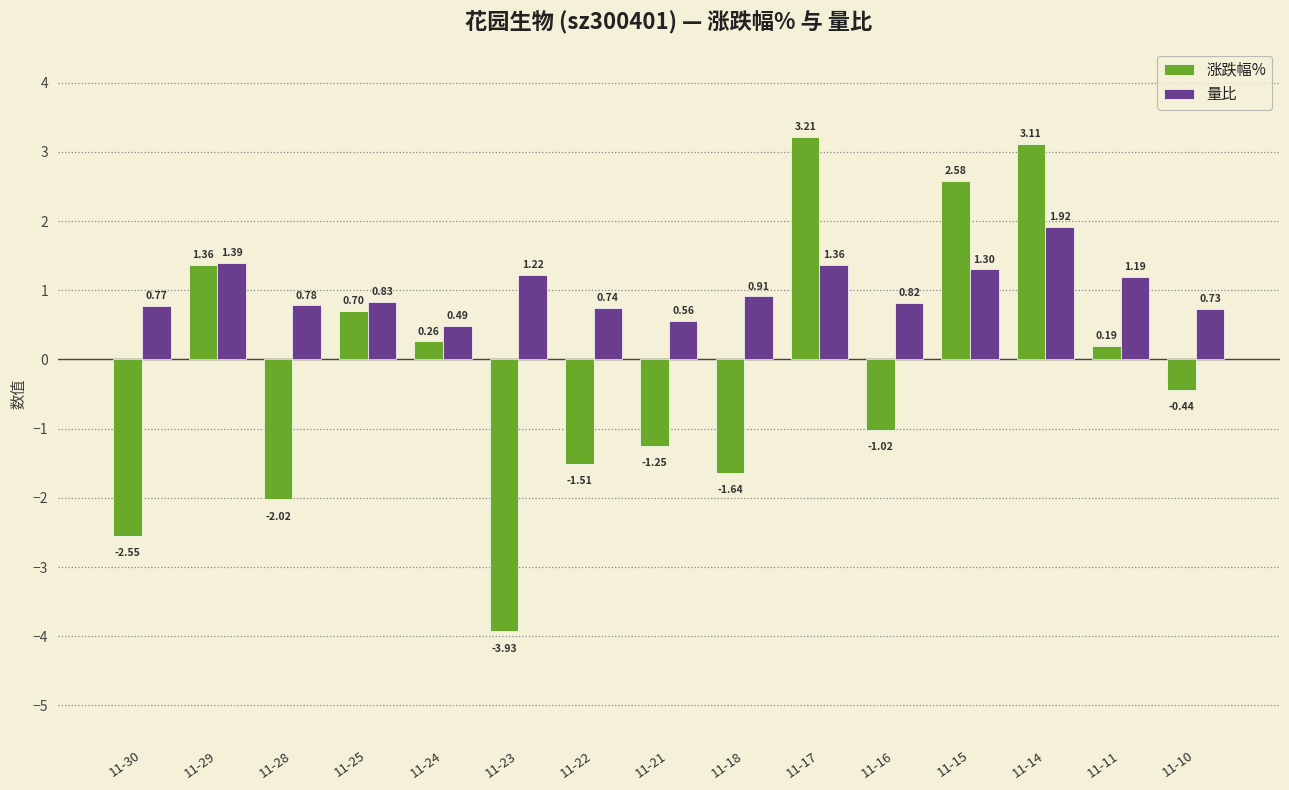

What is the difference between the second highest and second lowest values in the 涨跌幅% series?

5.7